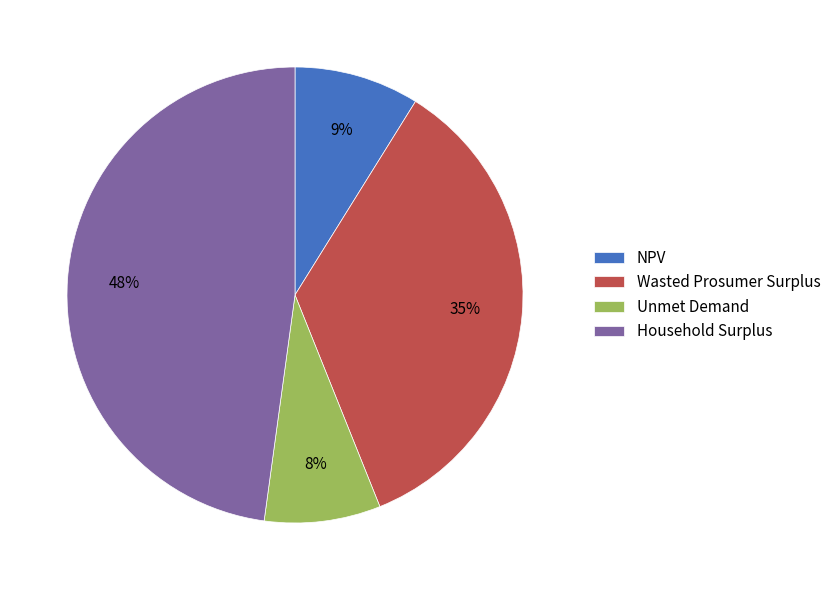

Combined, do Wasted Prosumer Surplus and NPV account for over 50%?

No